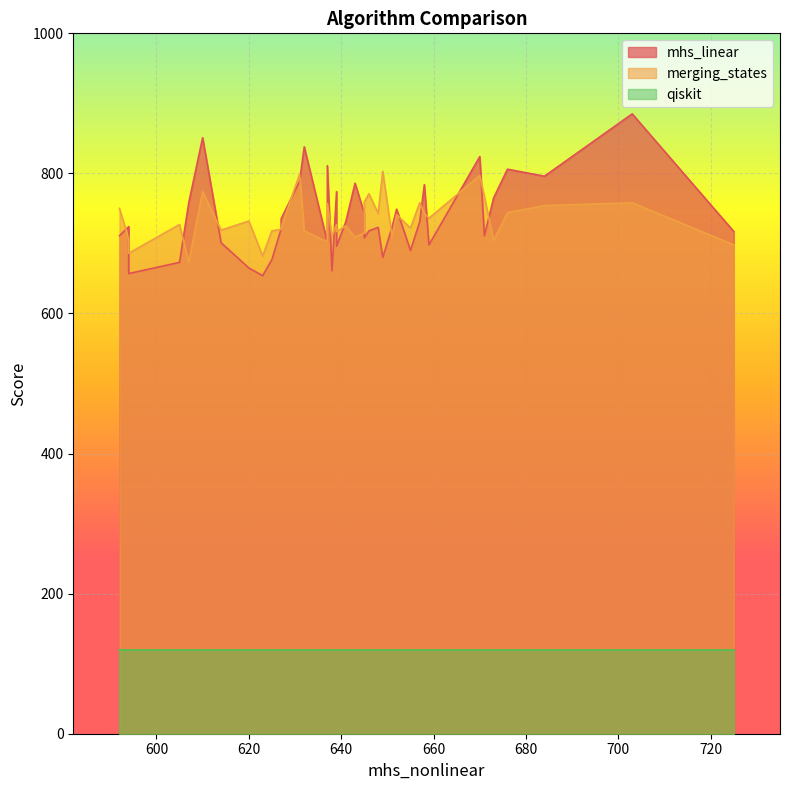

True or false: mhs_linear and qiskit intersect in this chart.

False